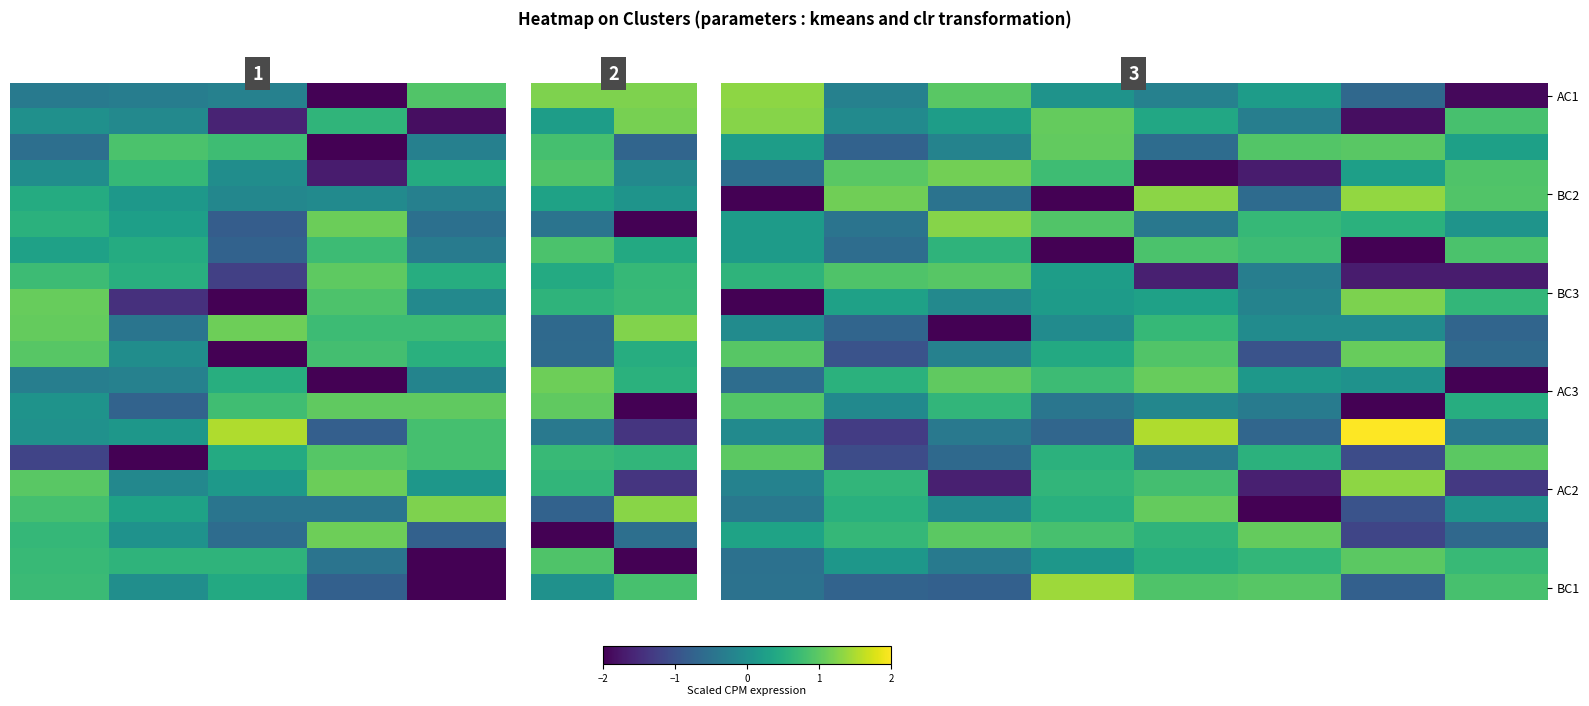

What is the maximum value shown in the chart?

2.0